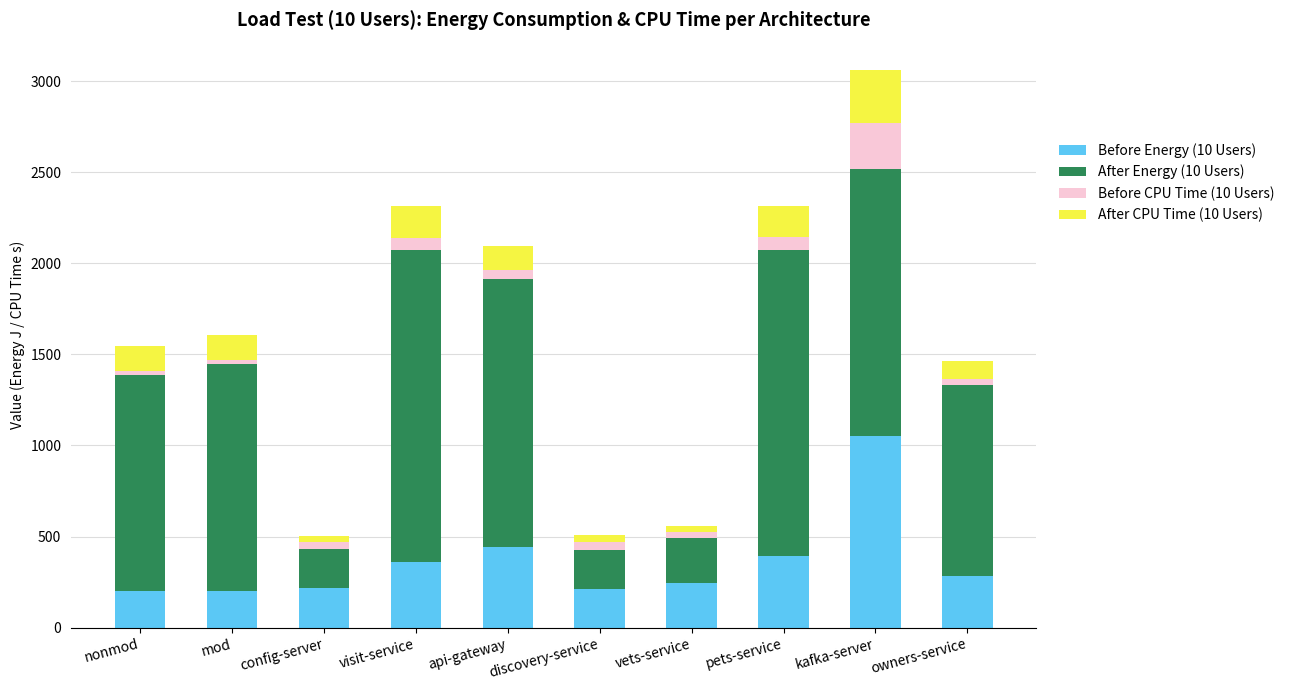

What is the lowest value of the Before Energy (10 Users) series?

201.1